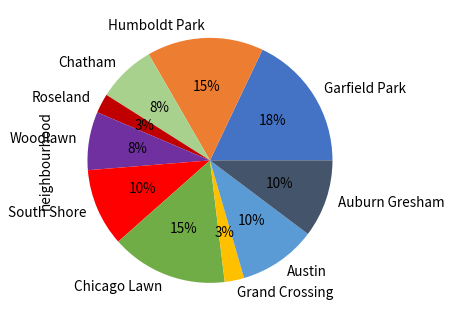

Between Grand Crossing and Chicago Lawn, which is larger?

Chicago Lawn